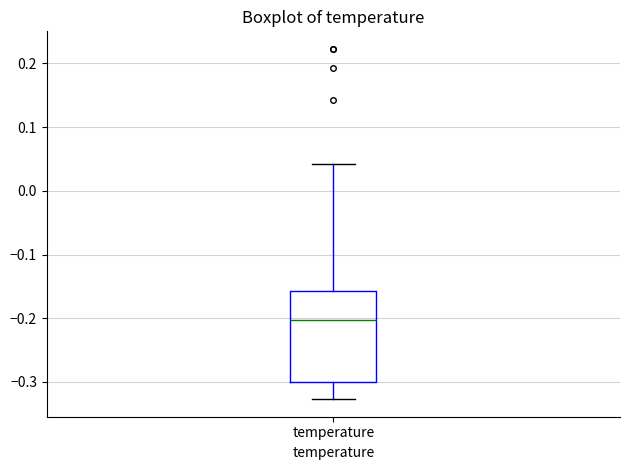

Transcribe this box plot: give where the median line is, the range the box spans, and where the two whiskers end, as read against the y-axis. The values are not printed on the chart, so give them approximately, as read against the axis.

median -0.20, box -0.30 to -0.16, whiskers -0.33 to 0.04